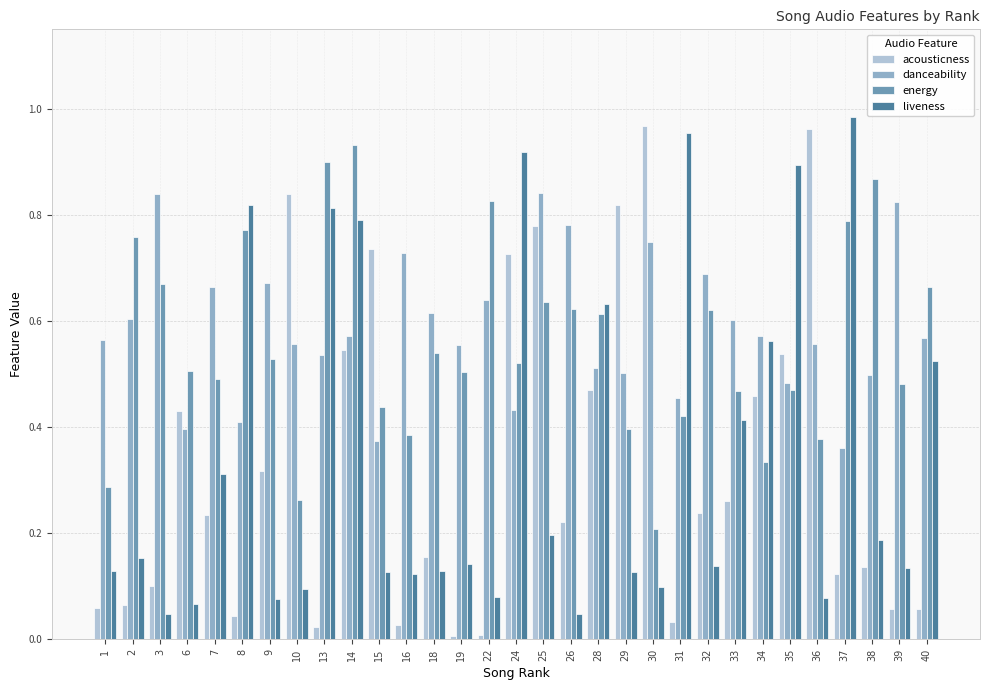

Rank the series at 39 from highest to lowest value.

danceability, energy, liveness, acousticness